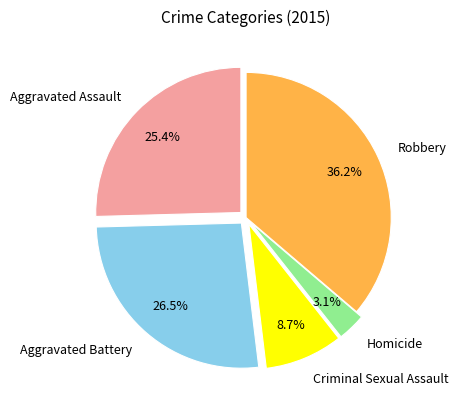

Count the number of slices in the pie.

5